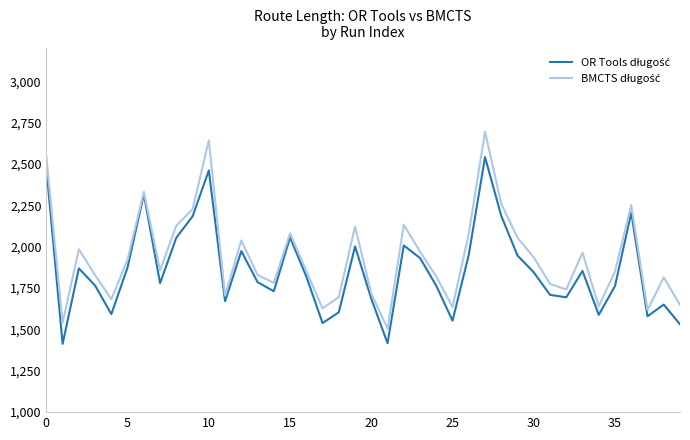

What is the smallest value displayed?

1413.1